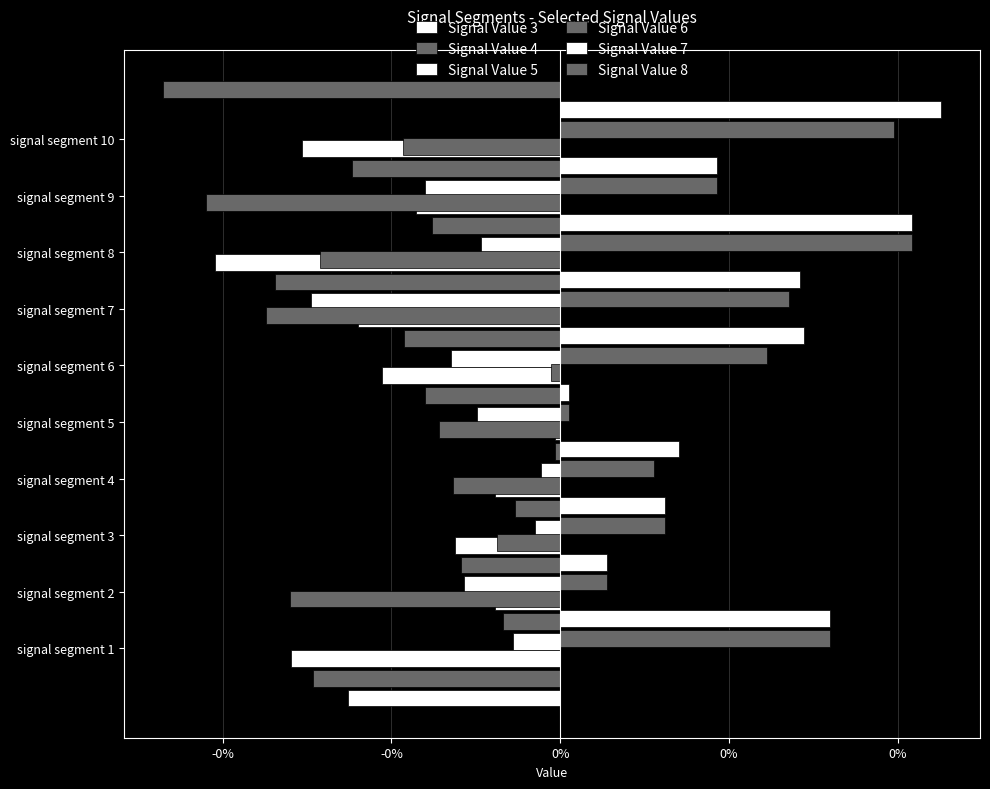

What is the total value across all series at 0%?

-0.3